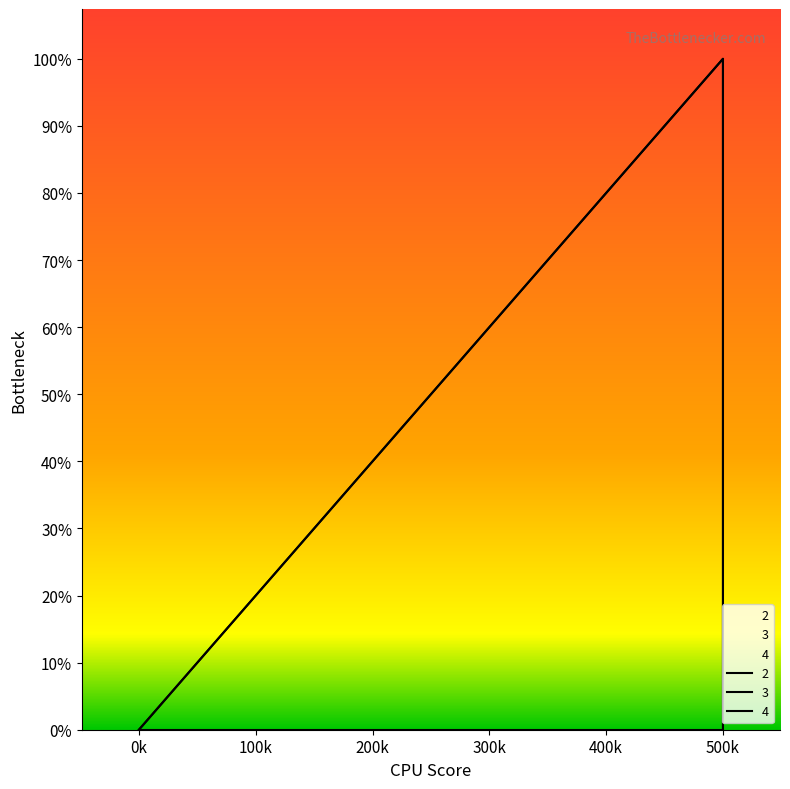

True or false: 2 and 3 intersect in this chart.

False